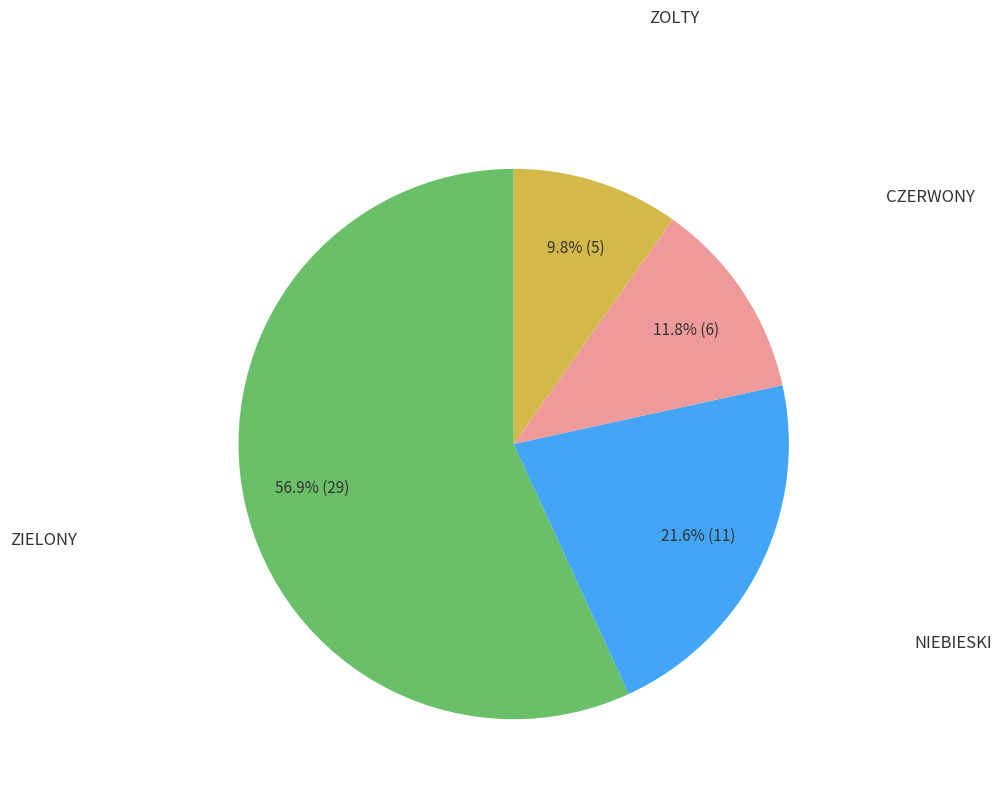

Is there any slice that represents more than half of the pie?

Yes